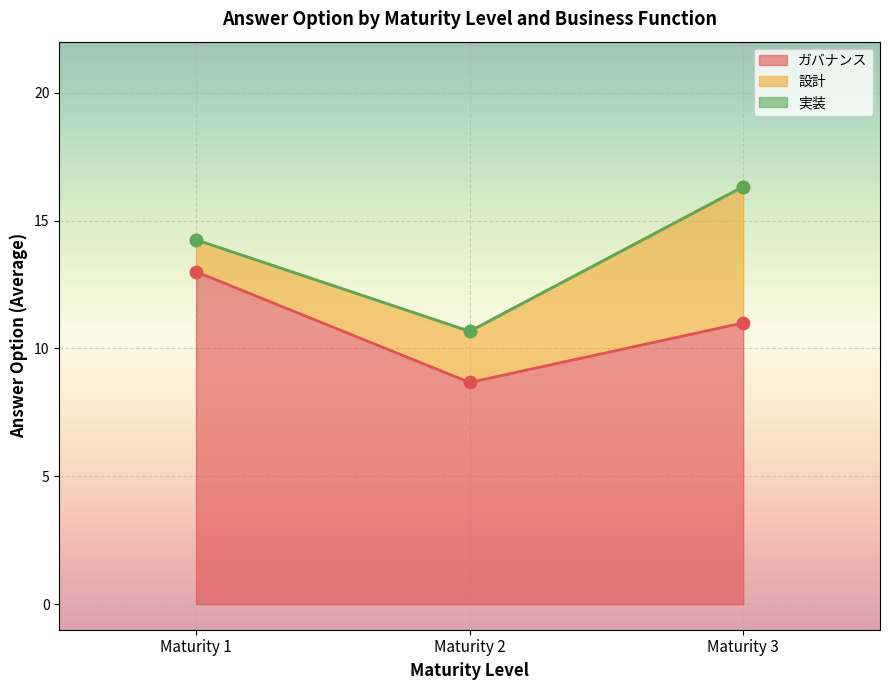

What are all the series names shown in the legend?

ガバナンス, 設計, 実装